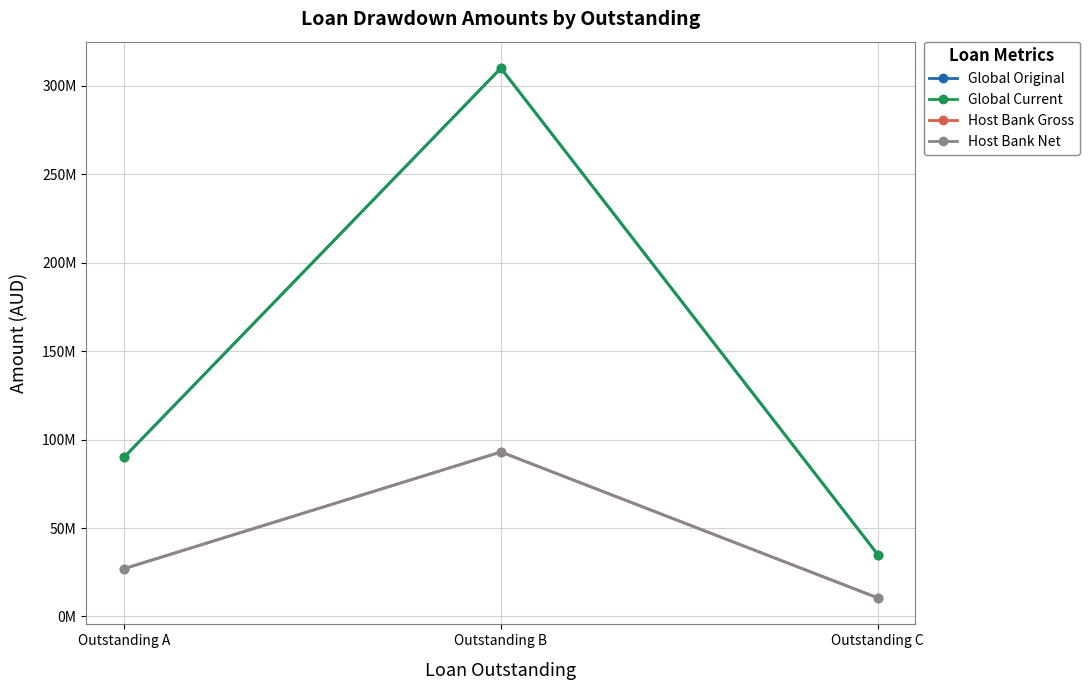

Does the chart have visible grid lines?

Yes